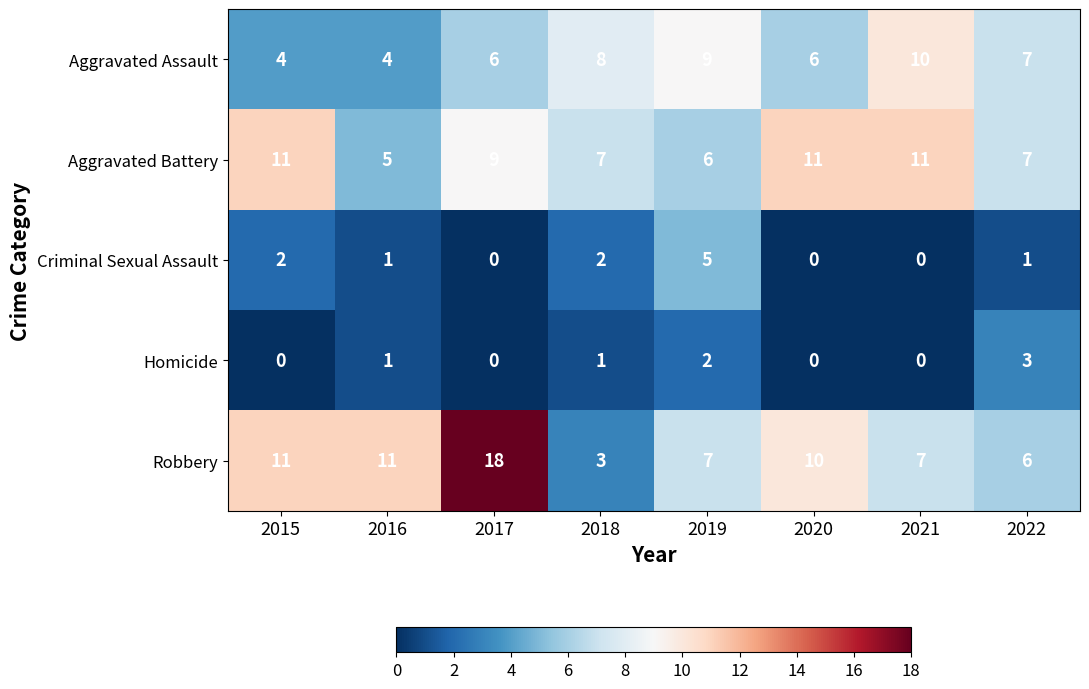

Count the Homicide values in the range 0 to 2.

7